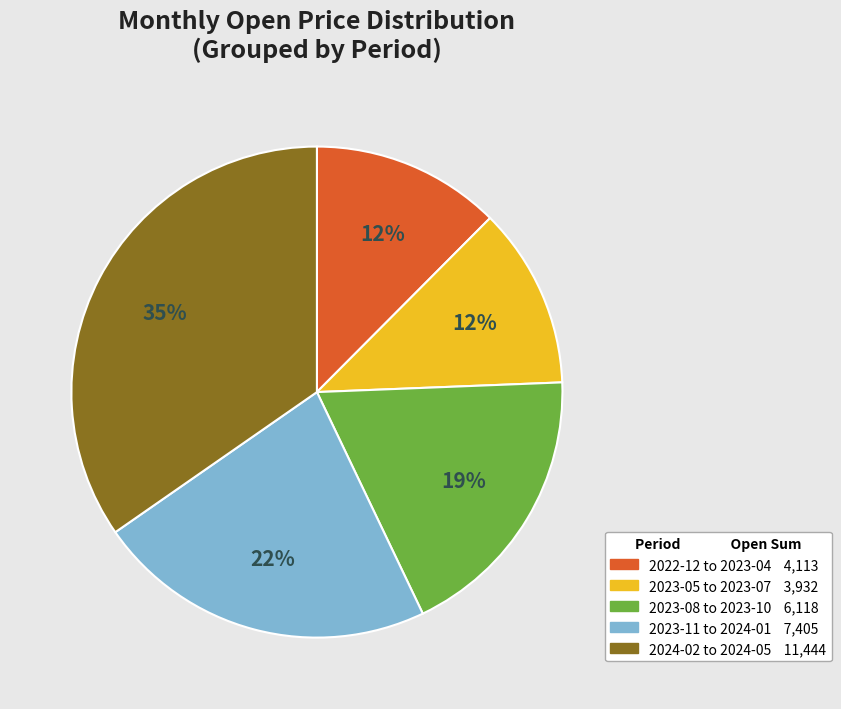

To the nearest percent, what is the average slice percentage?

20%